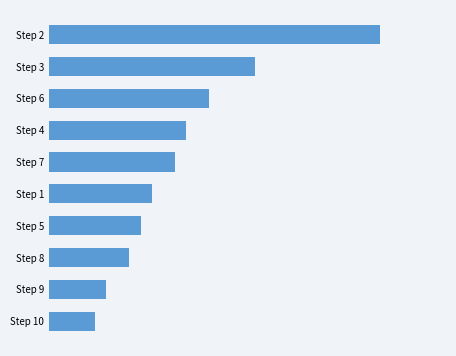

Rank the categories by value from lowest to highest.

Step 10, Step 9, Step 8, Step 5, Step 1, Step 7, Step 4, Step 6, Step 3, Step 2